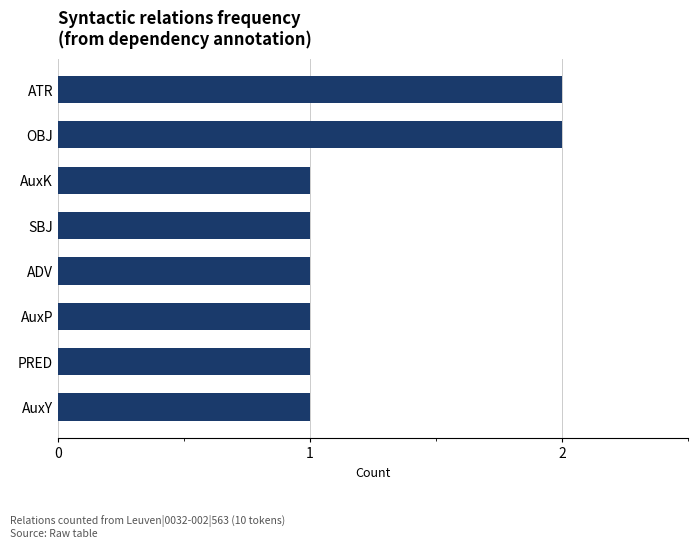

What is the change in value from AuxP to OBJ?

+1